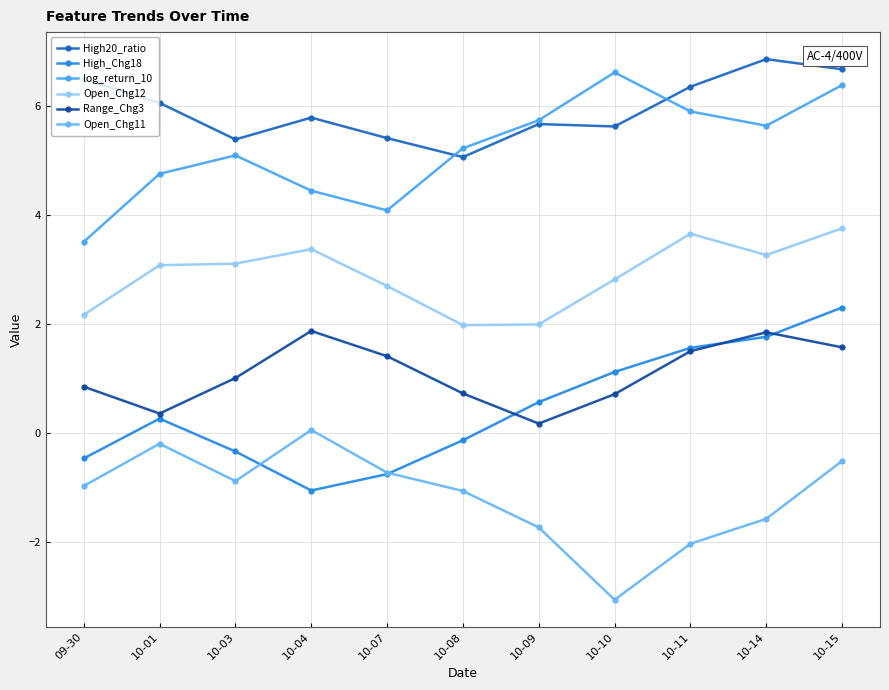

Between 10-10 and 10-15, which series saw the biggest shift?

Open_Chg11